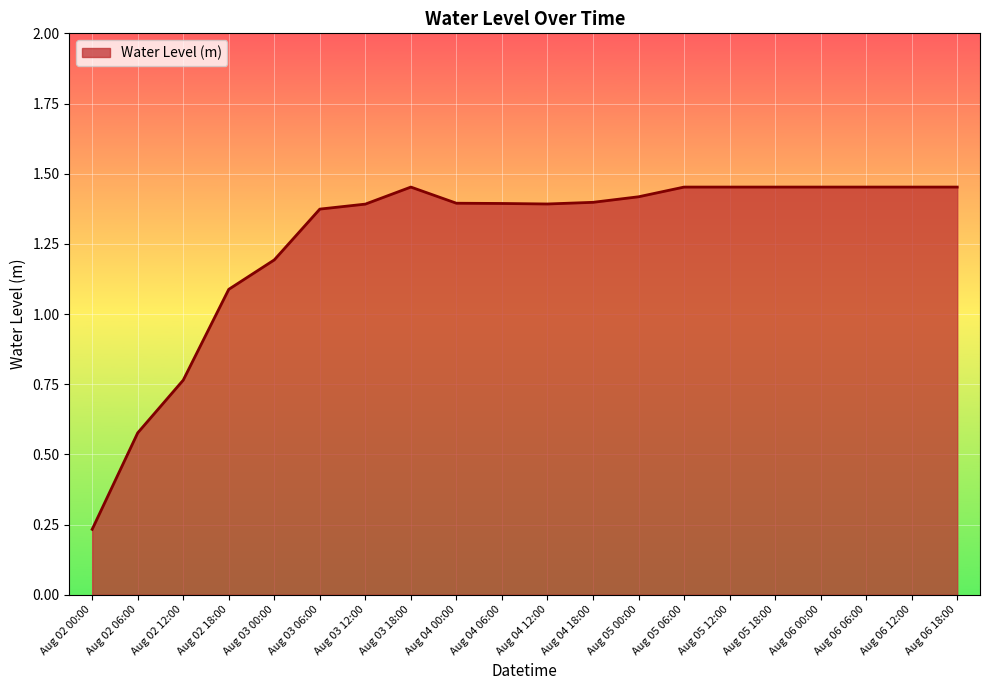

How many lines are shown in the chart?

1